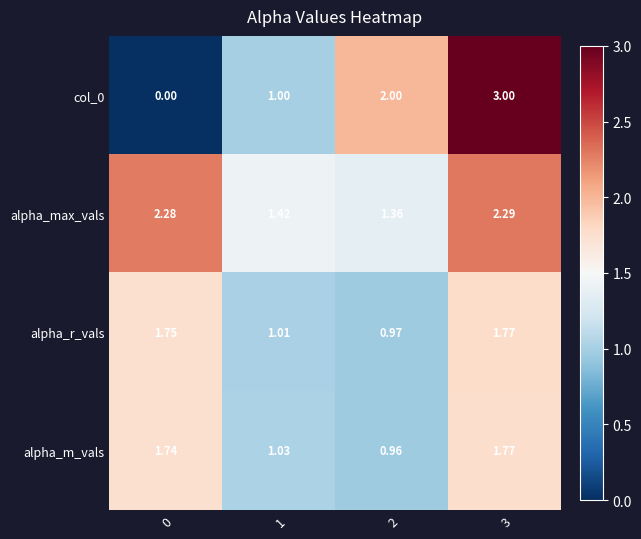

Which series has the largest total across all categories?

alpha_max_vals